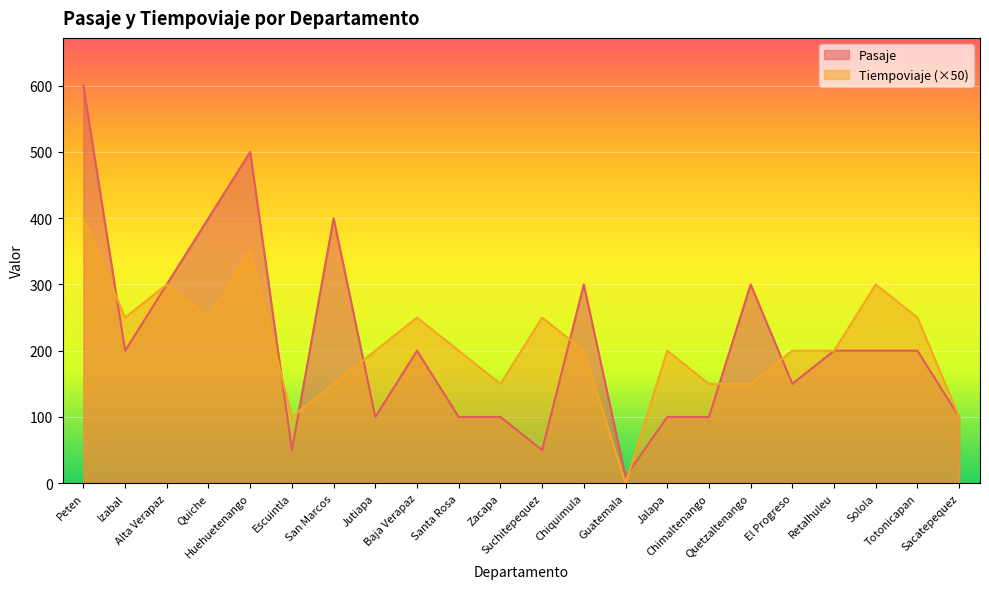

What is the highest value of the Tiempoviaje series?

400